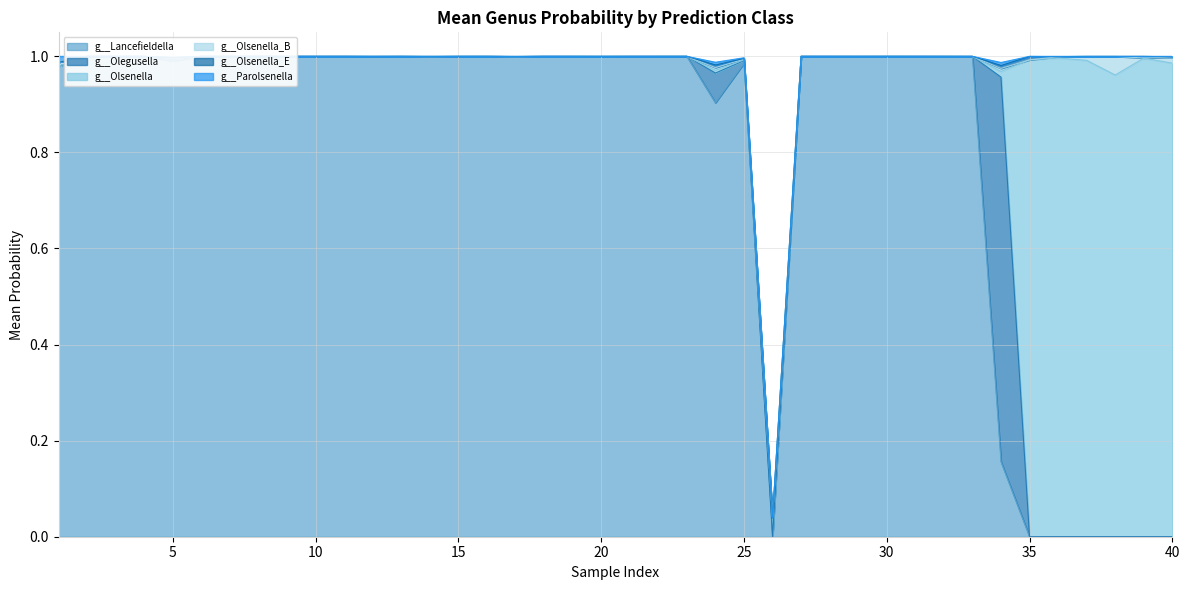

Does the chart display data point markers on the line(s)?

No